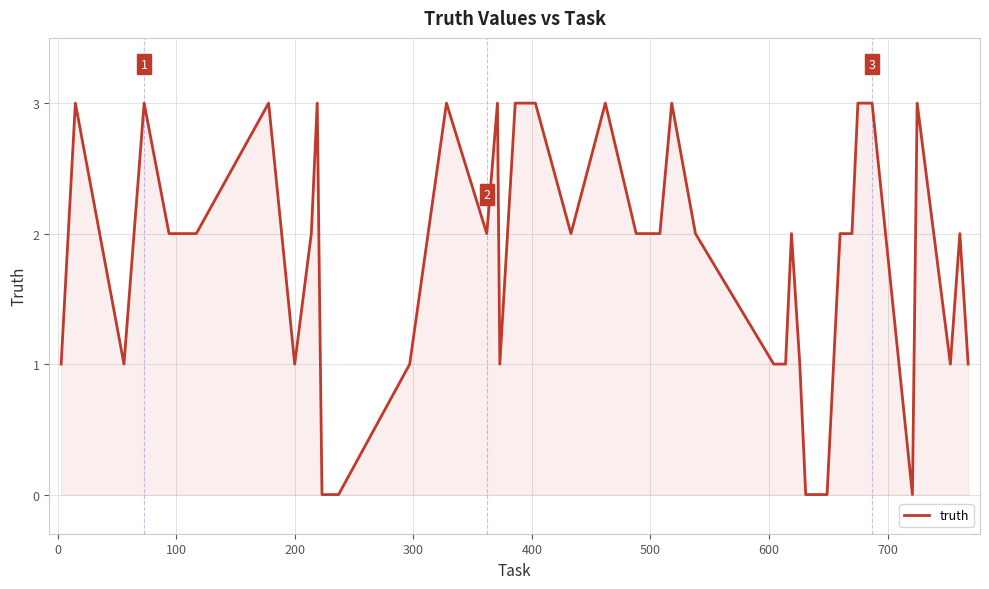

What is the difference between the maximum and minimum values?

3